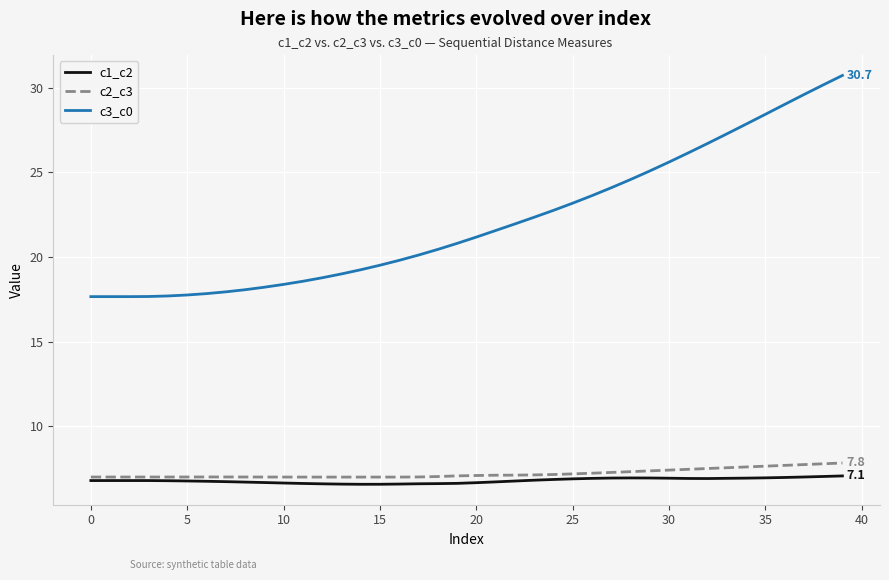

What is the difference between the maximum and second lowest values in the c1_c2 series?

0.5